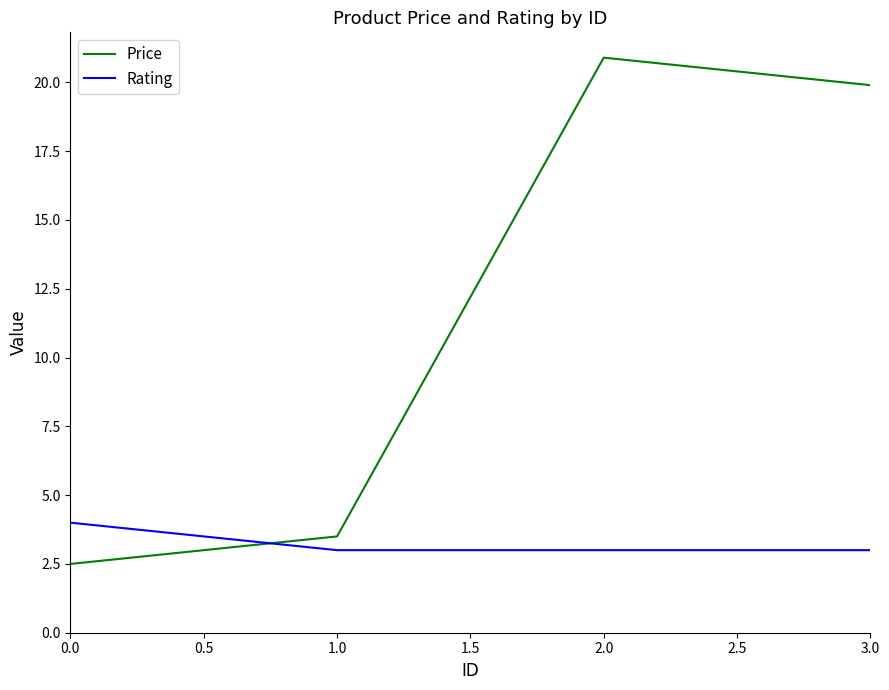

What is the average value of the Price series?

11.7